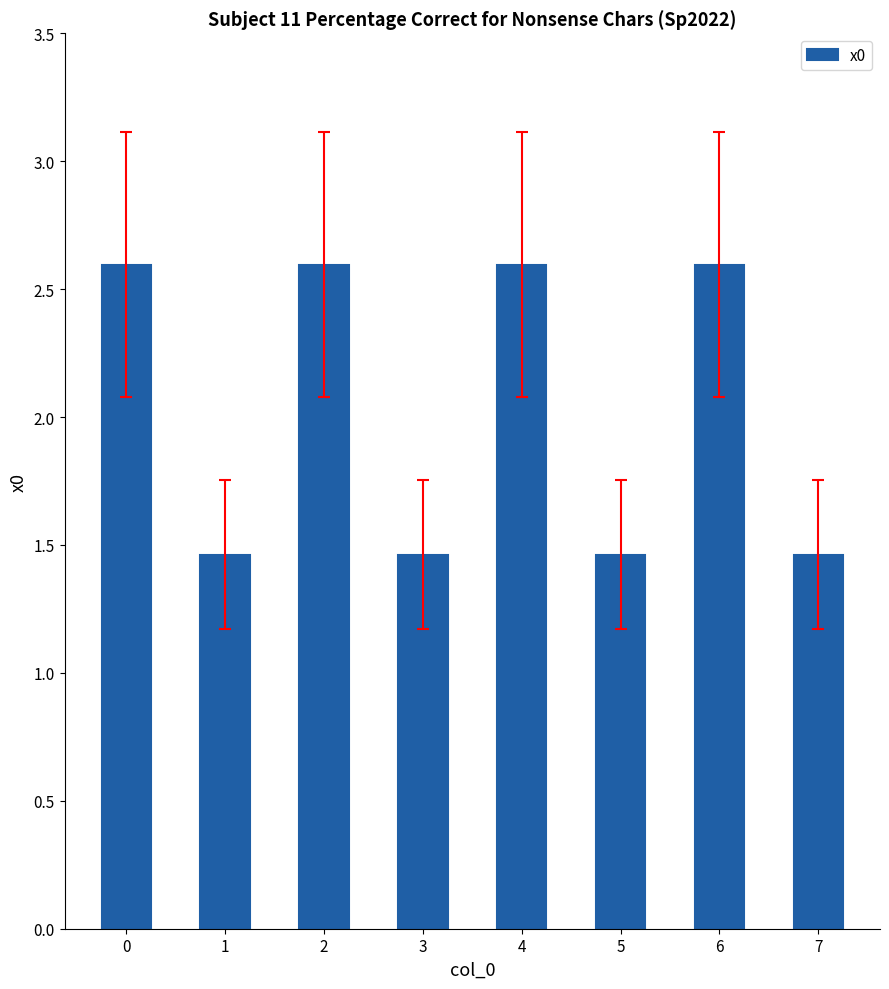

What is the ratio of the value at 6 to the value at 7?

1.8